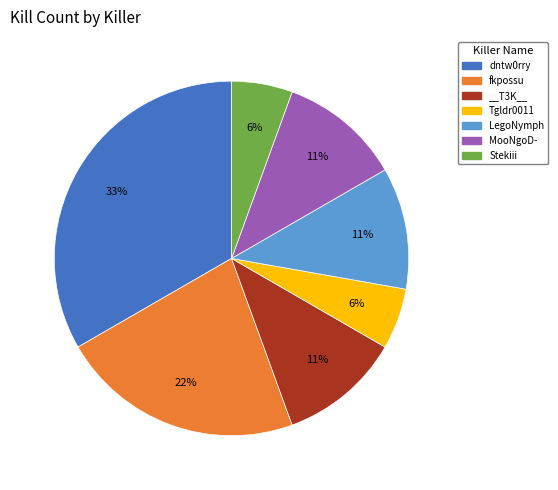

Is there any slice that represents more than half of the pie?

No